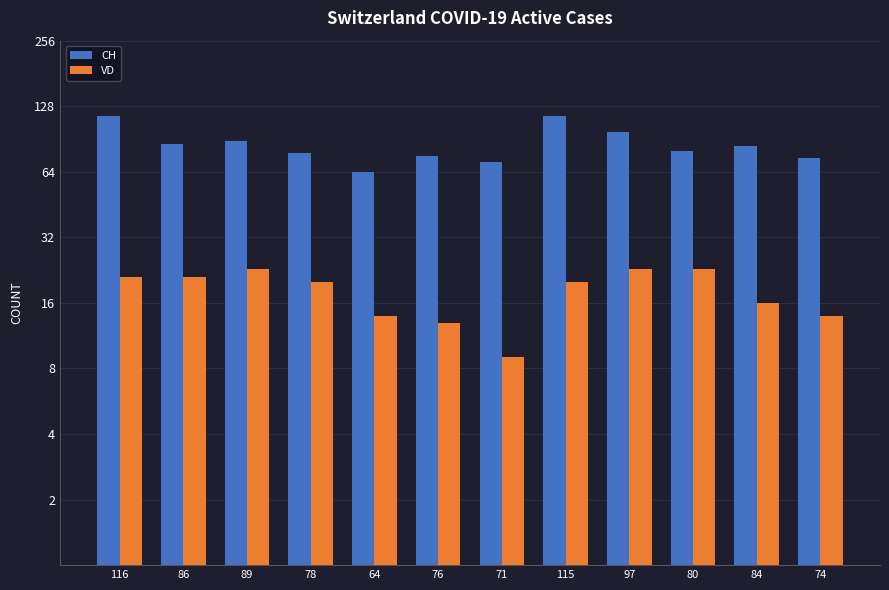

What is the sum of the VD values at 86 and 80?

44